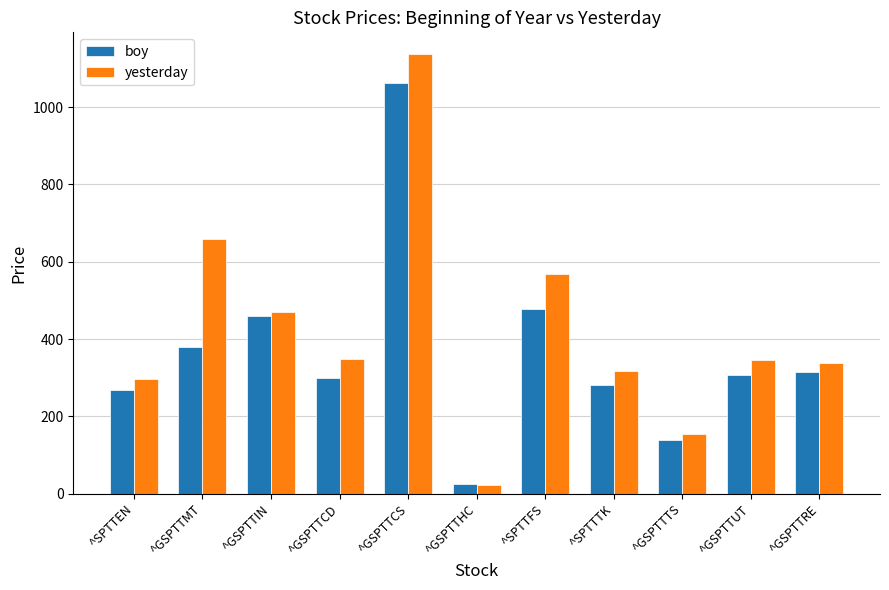

How many bars are there in each group?

2